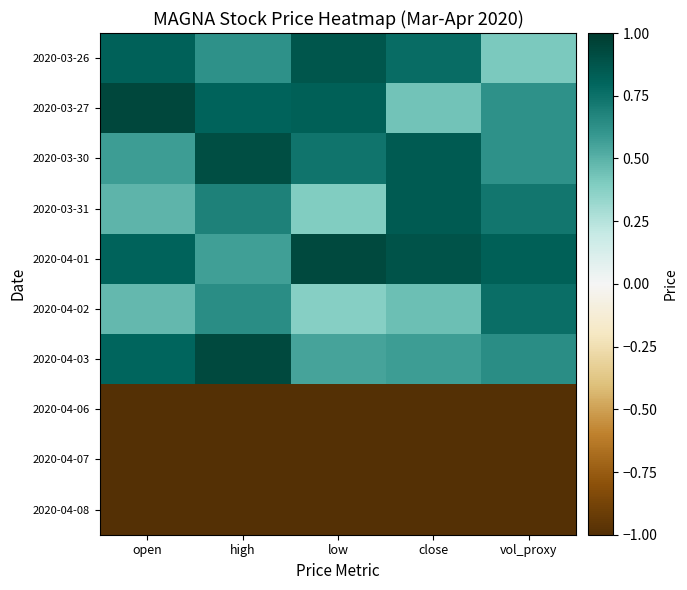

Reading left to right, extract all data points from this chart.

2020-03-26: open=0.8	high=0.6	low=0.9	close=0.8	vol_proxy=0.4
2020-03-27: open=0.9	high=0.8	low=0.8	close=0.4	vol_proxy=0.6
2020-03-30: open=0.6	high=0.9	low=0.7	close=0.8	vol_proxy=0.6
2020-03-31: open=0.5	high=0.7	low=0.4	close=0.9	vol_proxy=0.7
2020-04-01: open=0.8	high=0.6	low=0.9	close=0.9	vol_proxy=0.8
2020-04-02: open=0.5	high=0.6	low=0.4	close=0.4	vol_proxy=0.8
2020-04-03: open=0.8	high=0.9	low=0.6	close=0.6	vol_proxy=0.6
2020-04-06: open=-1.7	high=-1.7	low=-1.5	close=-1.7	vol_proxy=-1.4
2020-04-07: open=-1.6	high=-1.3	low=-1.4	close=-1.6	vol_proxy=-1.3
2020-04-08: open=-1.3	high=-1.6	low=-1.7	close=-1.4	vol_proxy=-1.7